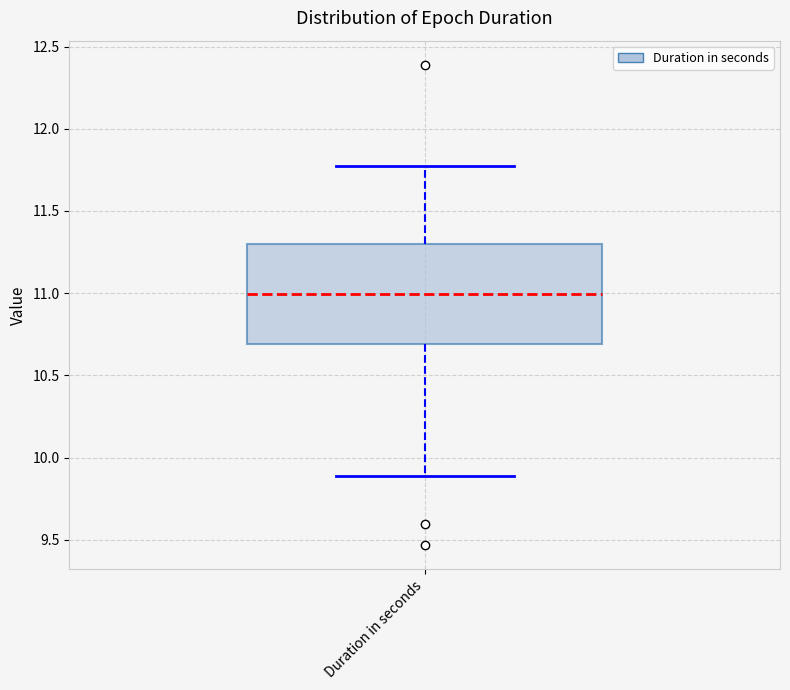

Where is the lower edge of the box for Duration in seconds on the y-axis? The values are not printed on the chart, so give them approximately, as read against the axis.

10.70